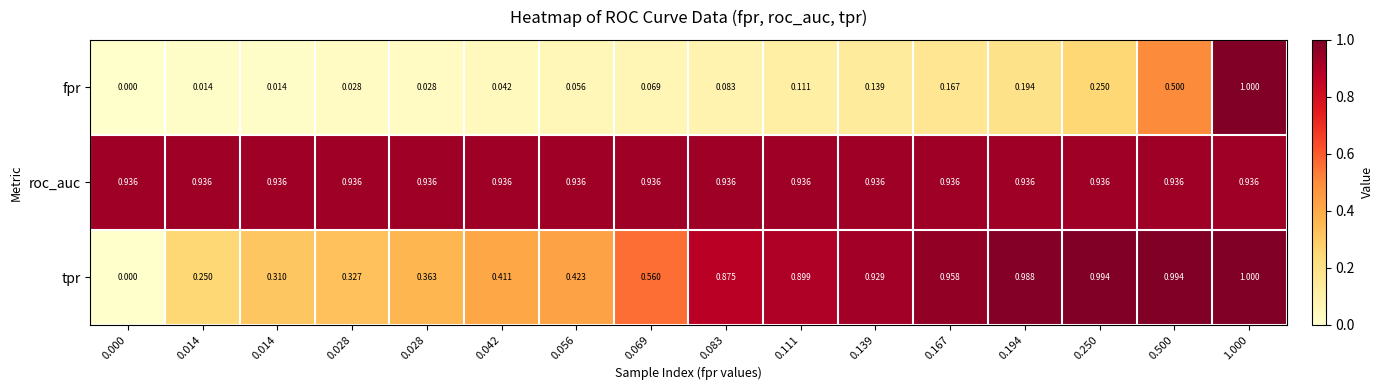

Between 0.028 and 0.042, which is larger?

0.042